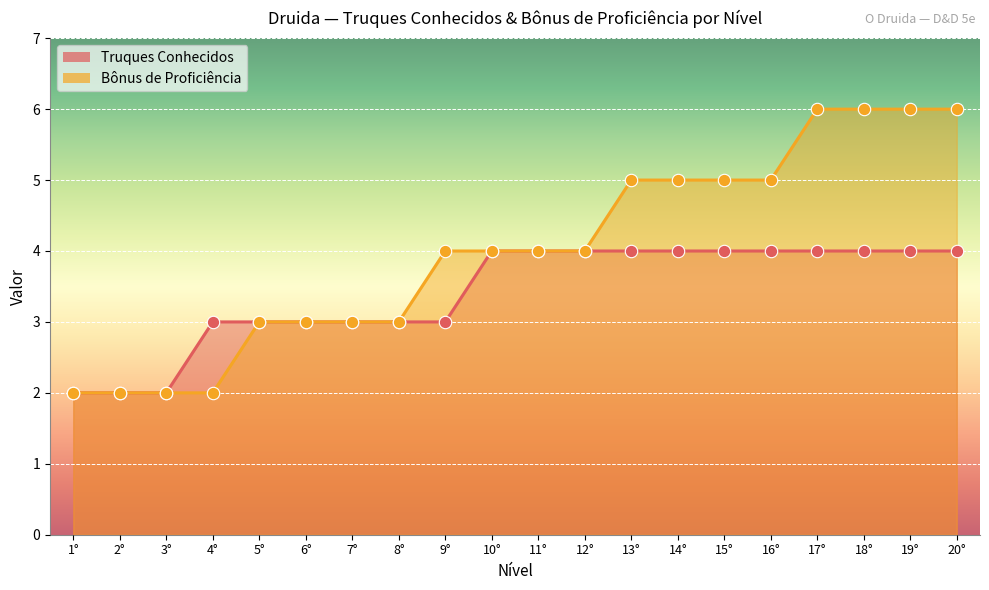

Which series reaches the minimum Y coordinate?

Truques Conhecidos